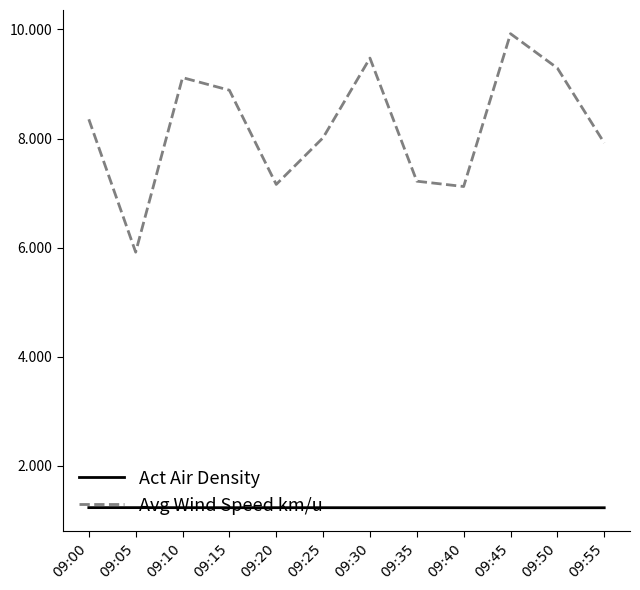

Which category has the lowest value in the Avg Wind Speed km/u series?

09:05